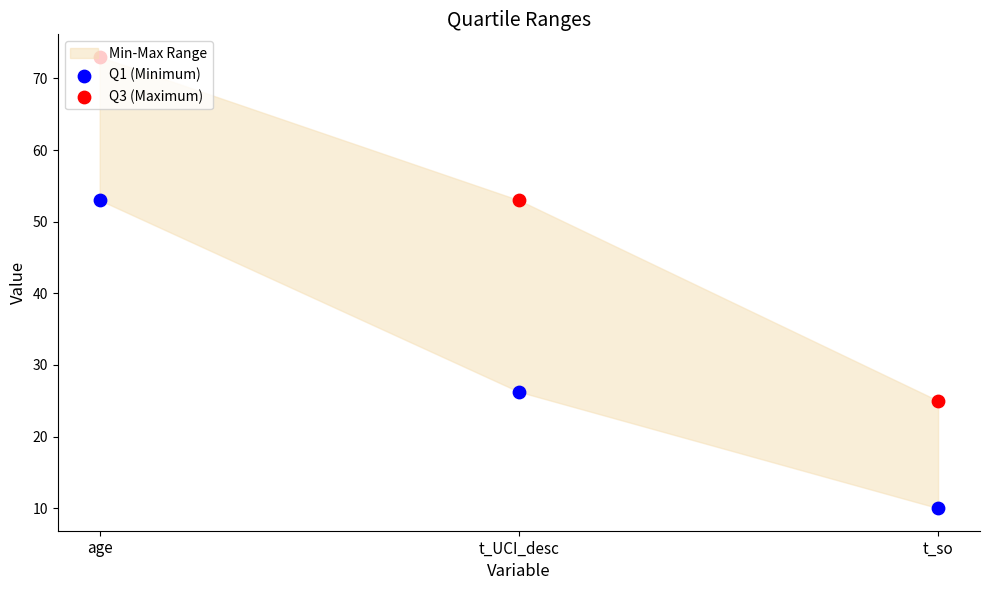

Which series has the largest total across all categories?

Q3 (Maximum)